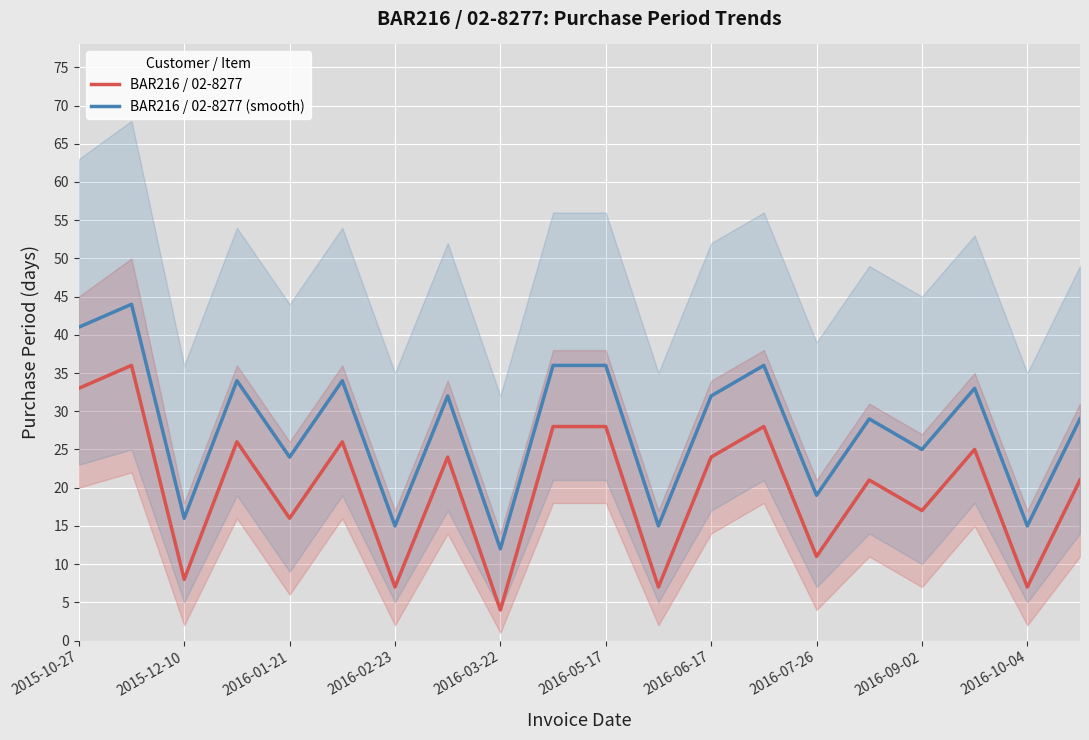

Where does the BAR216 / 02-8277 (smooth) series first go above 32?

2015-10-27